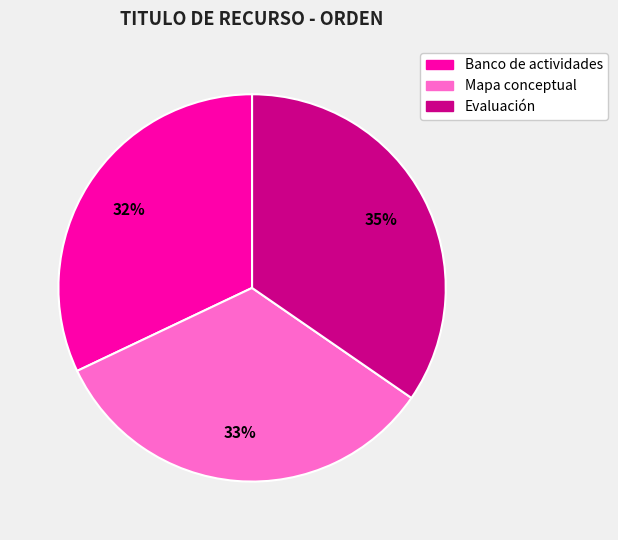

Is there any slice that represents more than half of the pie?

No